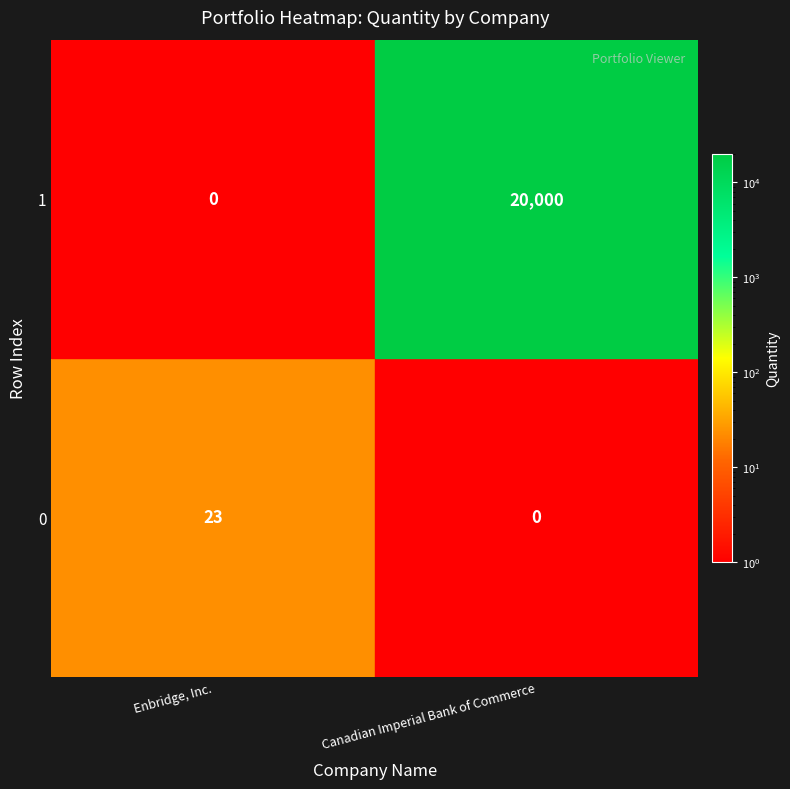

How many distinct data groups are displayed?

2